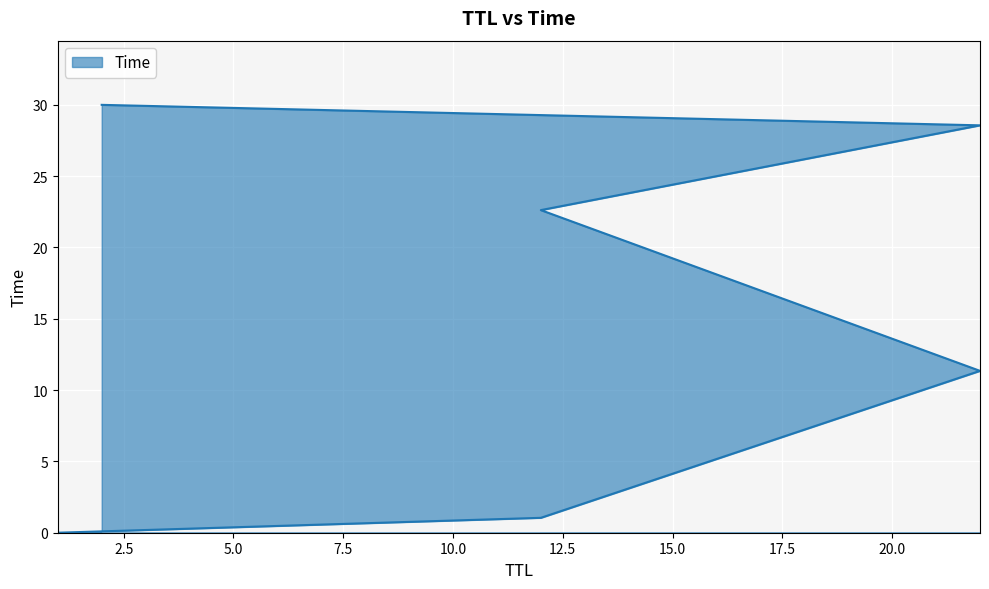

At which category does the chart reach its minimum across all series?

1